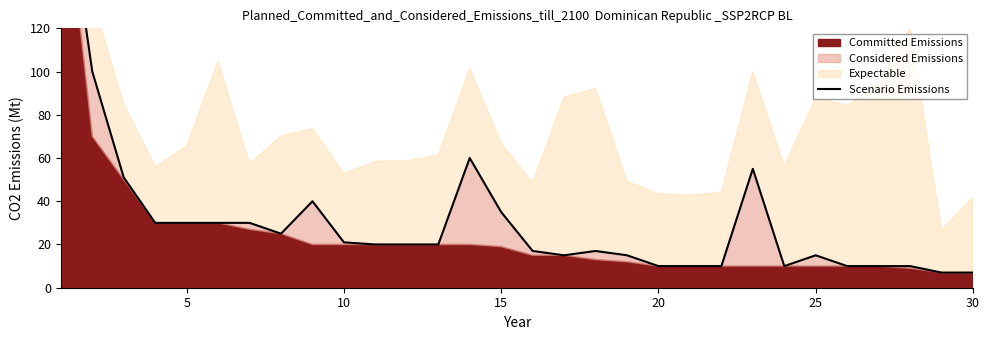

How many values exceed 20?

13